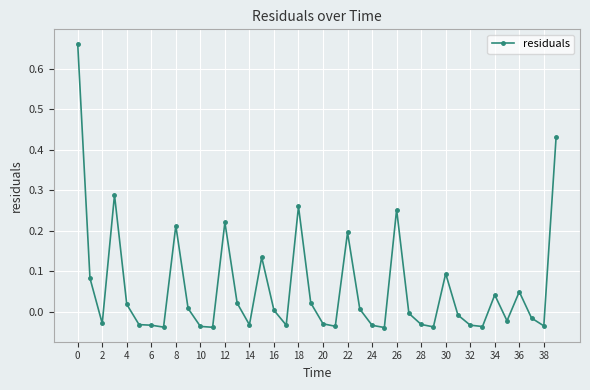

True or false: the data has more than 1 interior local peaks.

True